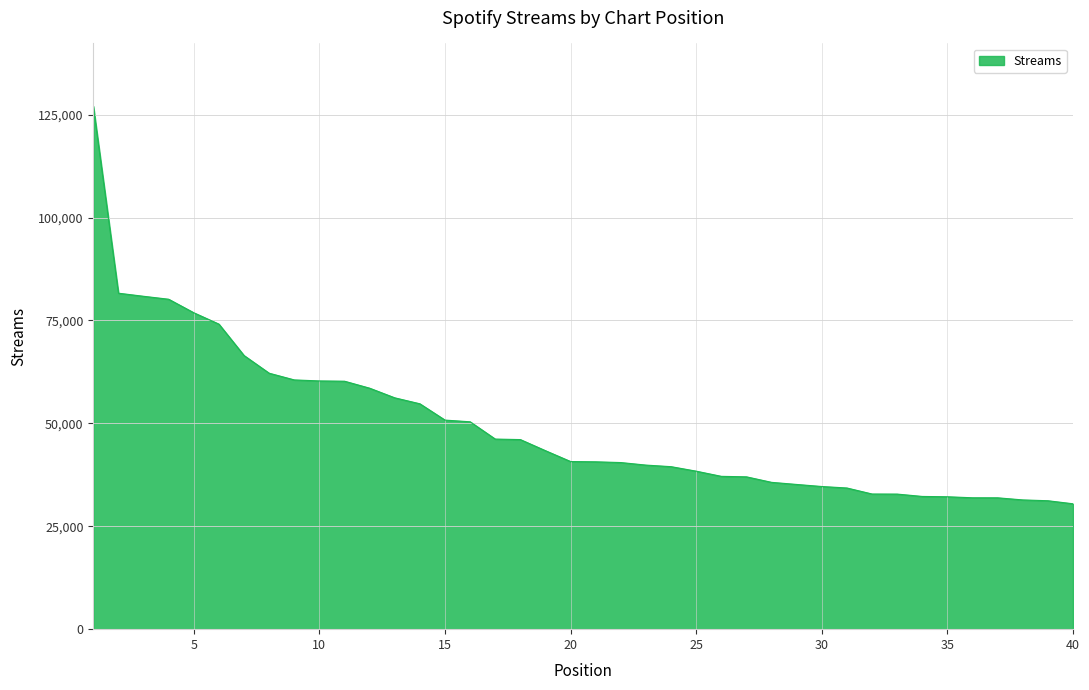

What is the smallest value displayed?

30461